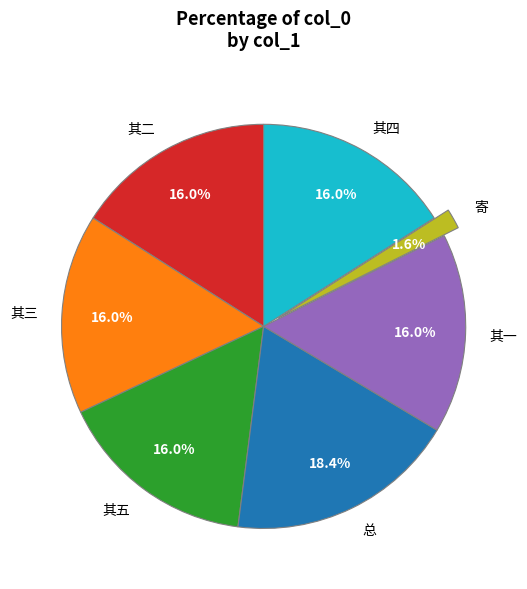

What percentage is NOT represented by 总?

81.6%